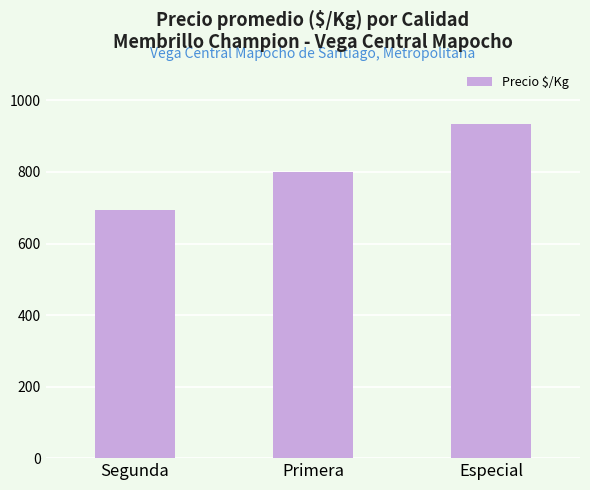

Approximately how many times larger is the value at Primera compared to Segunda?

1.2